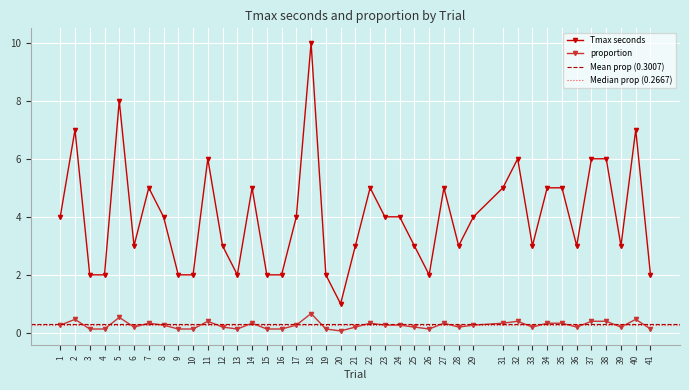

Is it true that Tmax seconds equals 3.4 at 2?

False